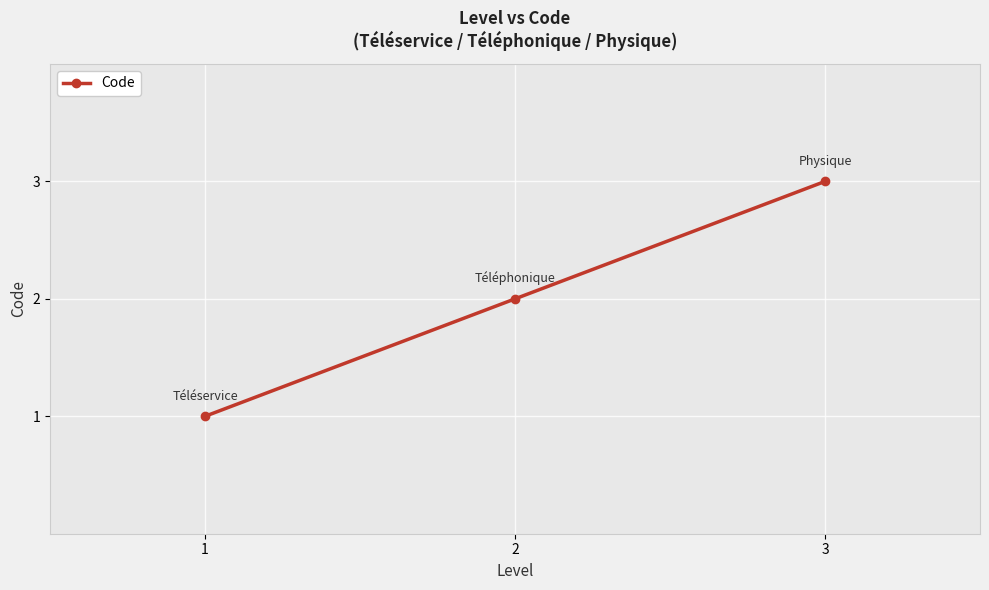

What is the ratio of the value at 2 to the value at 3?

0.7